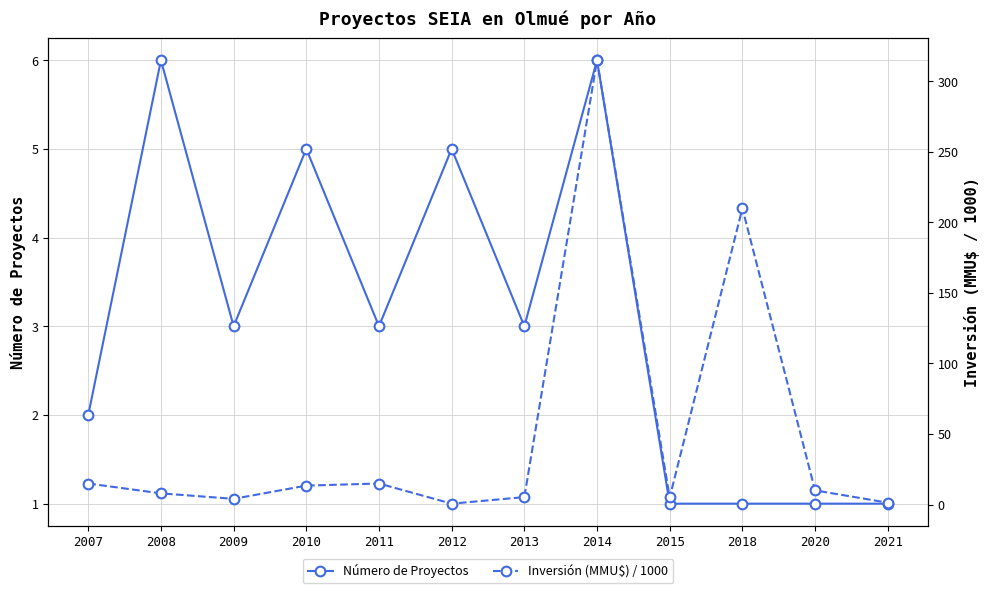

How many times do Inversión (MMU$) / 1000 and Número de Proyectos cross each other?

2